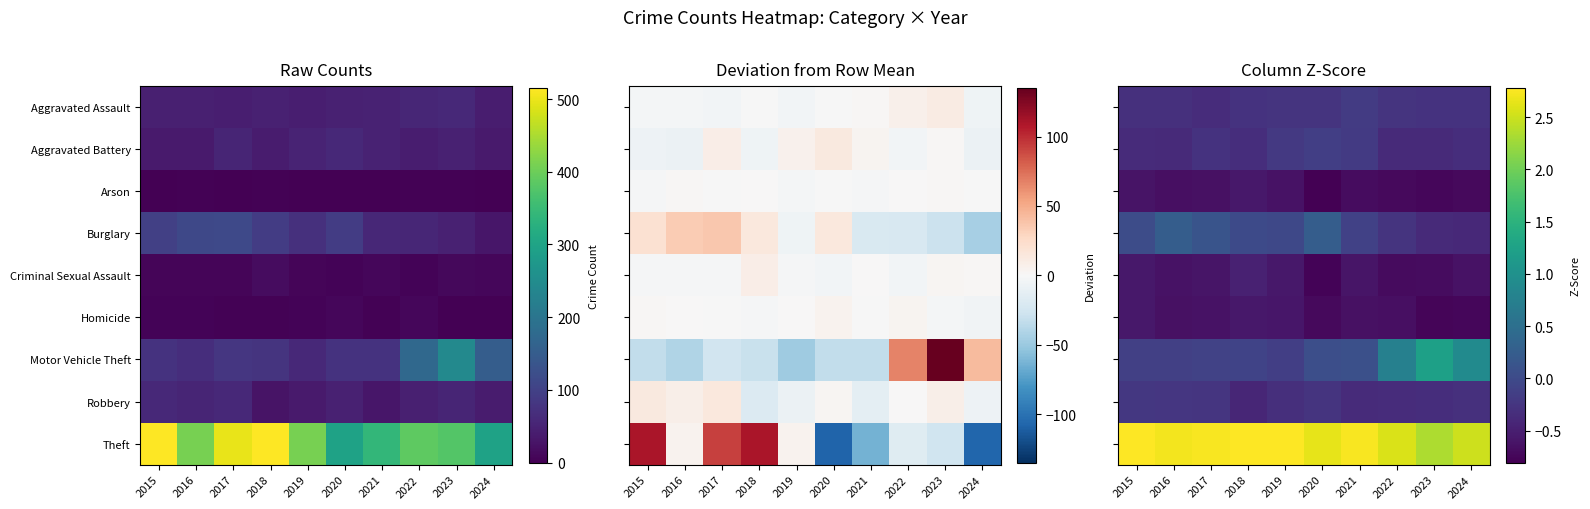

What is the minimum value shown in the chart?

-0.8